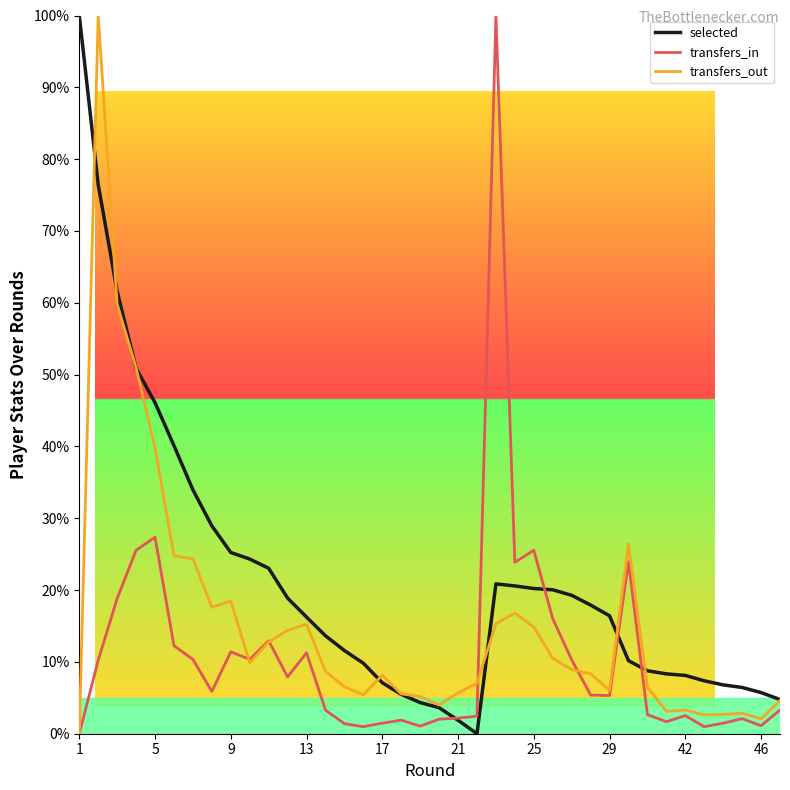

List the series in order of their overall mean, lowest first.

transfers_in, transfers_out, selected